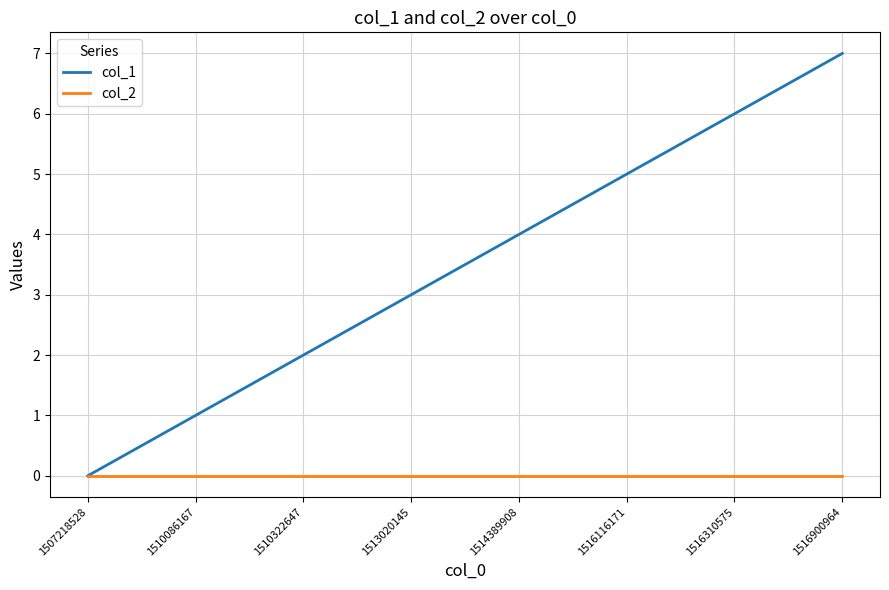

True or false: col_1 has a value of 0 at 1507218528.

True